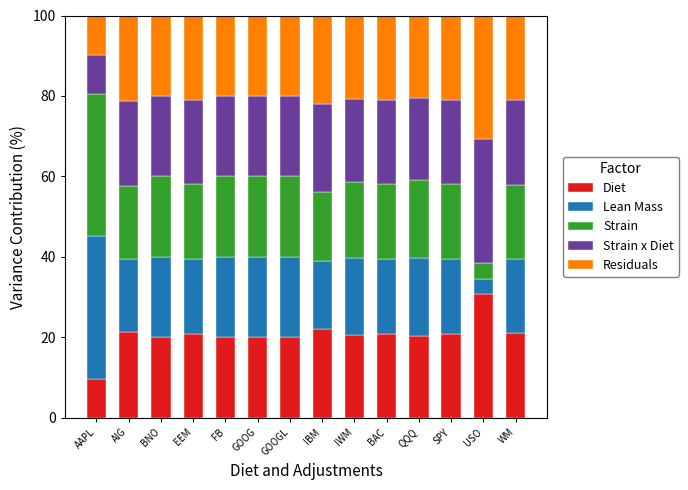

At which label does Diet reach its peak?

USO